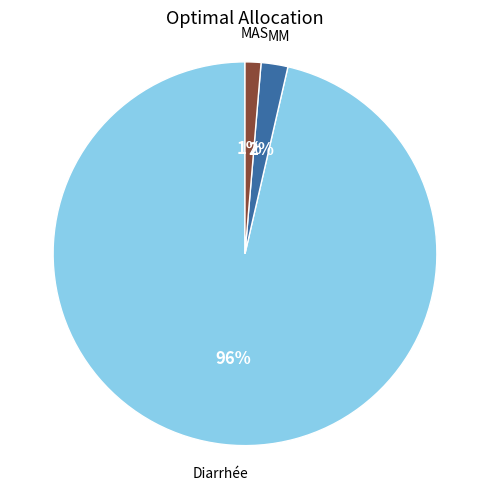

Is there any slice that represents more than half of the pie?

Yes